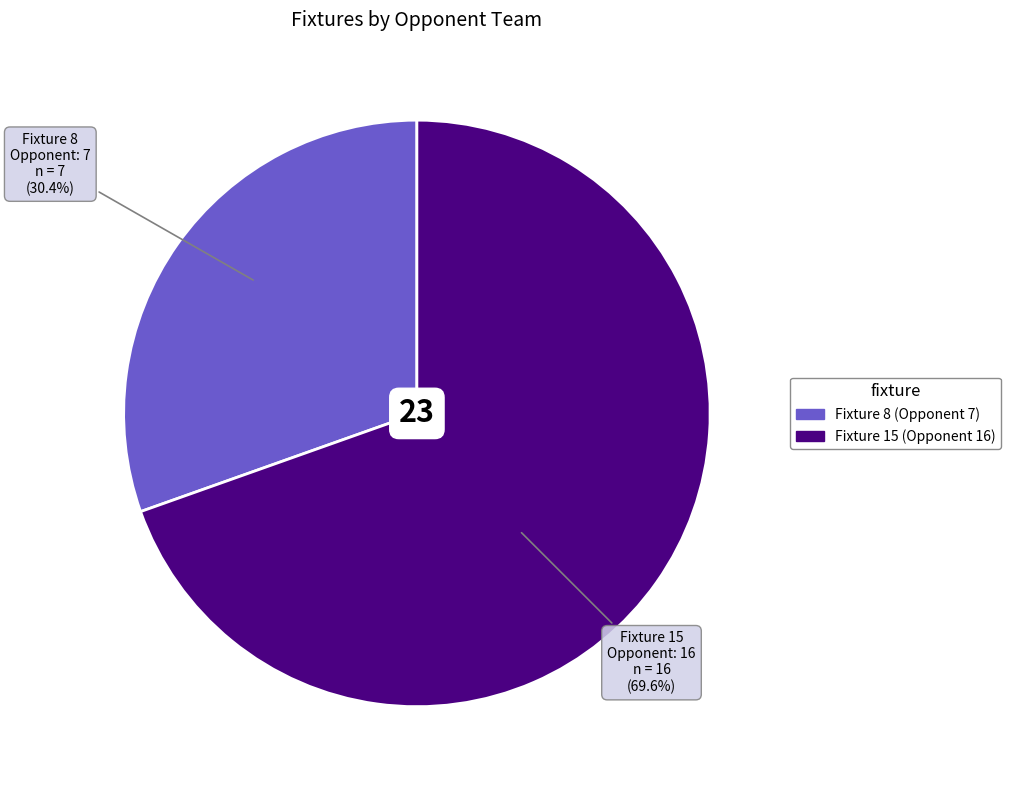

Does any single category account for the majority?

Yes